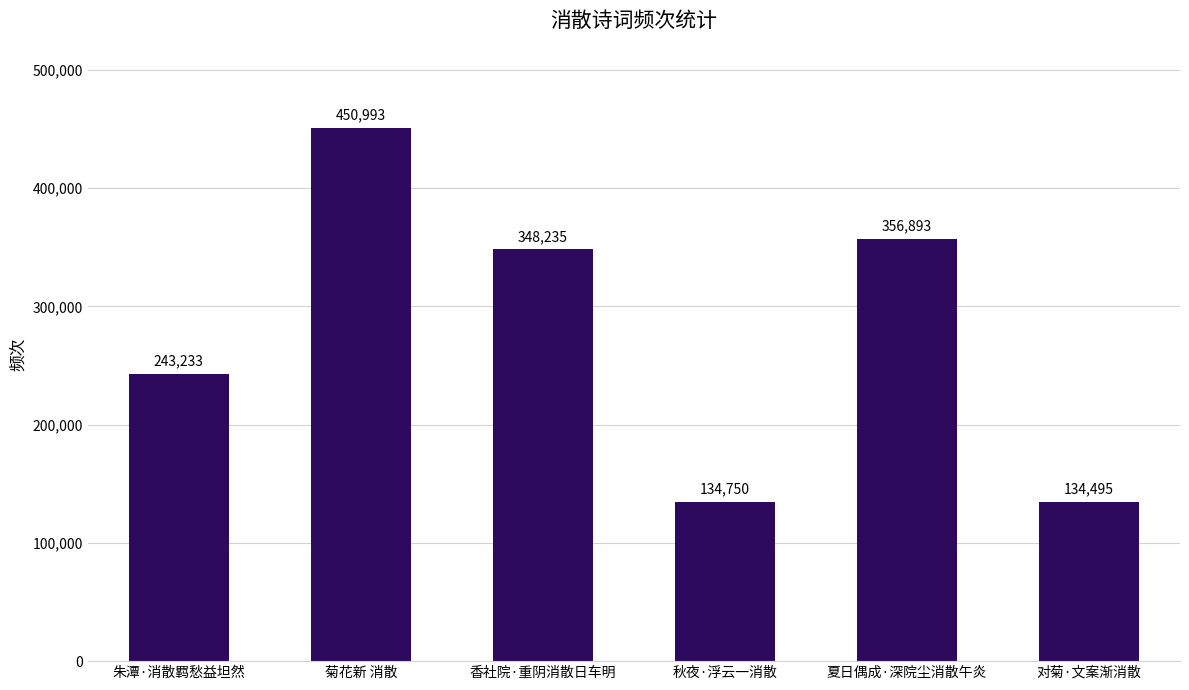

Which has a higher value, 夏日偶成·深院尘消散午炎 or 菊花新 消散?

菊花新 消散